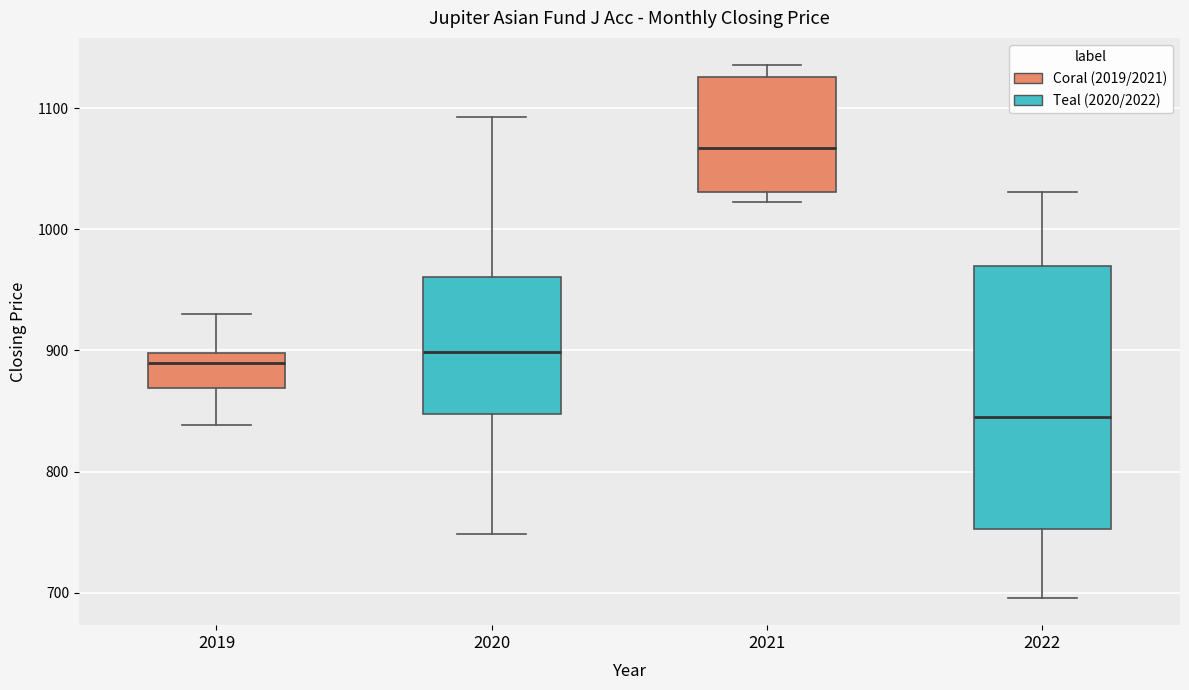

Reading left to right, read every box against the y-axis: the position of its median line, the range the box covers, and the ends of its whiskers. The values are not printed on the chart, so give them approximately, as read against the axis.

2019: median 890, box 870 to 900, whiskers 840 to 930
2020: median 900, box 850 to 960, whiskers 750 to 1090
2021: median 1070, box 1030 to 1130, whiskers 1020 to 1140
2022: median 850, box 750 to 970, whiskers 700 to 1030